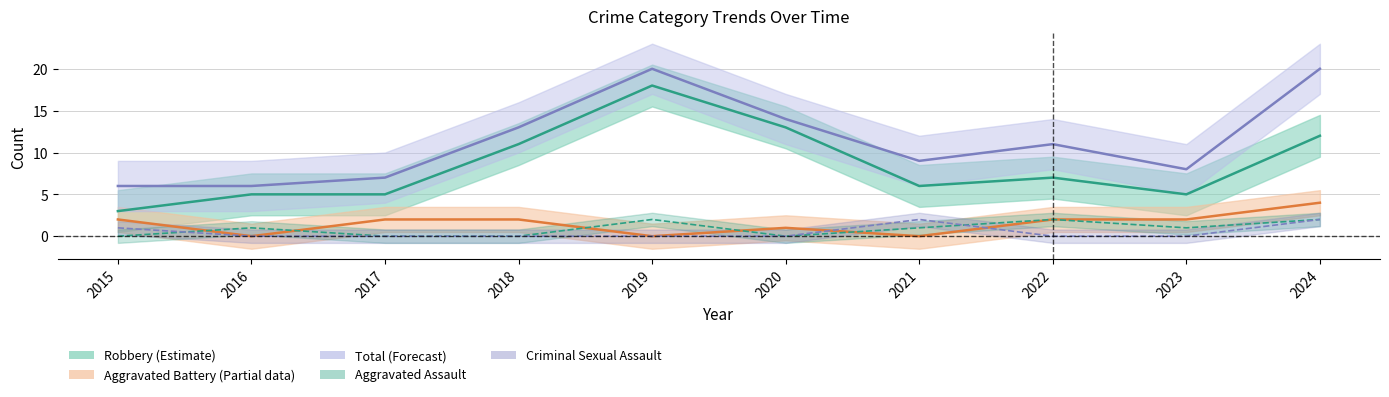

At 2024, list the series in order from smallest to largest.

Aggravated Assault, Criminal Sexual Assault, Aggravated Battery, Robbery, Total